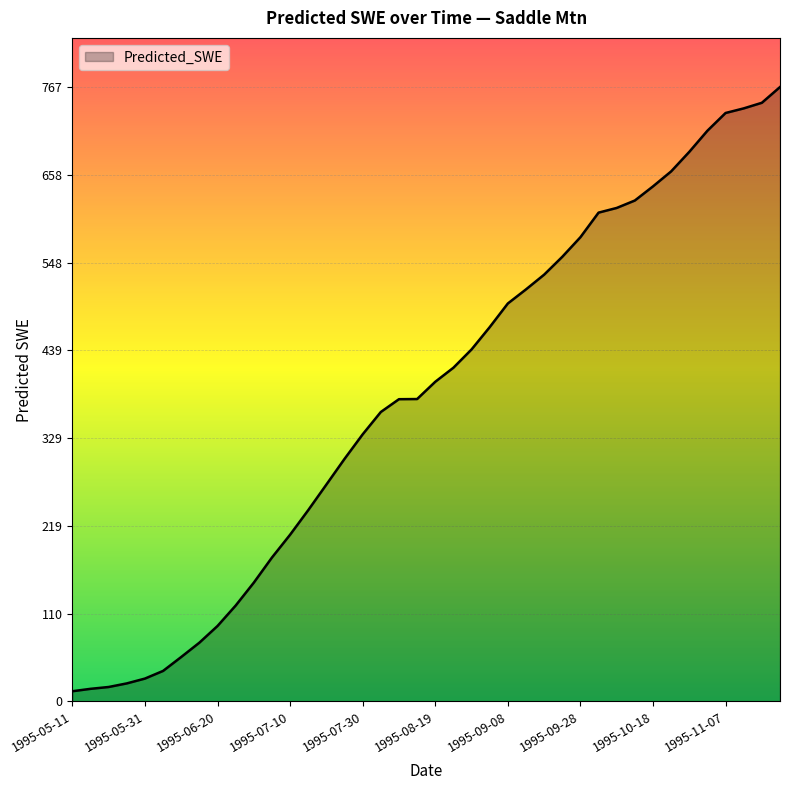

What is the maximum value shown in the chart?

767.5